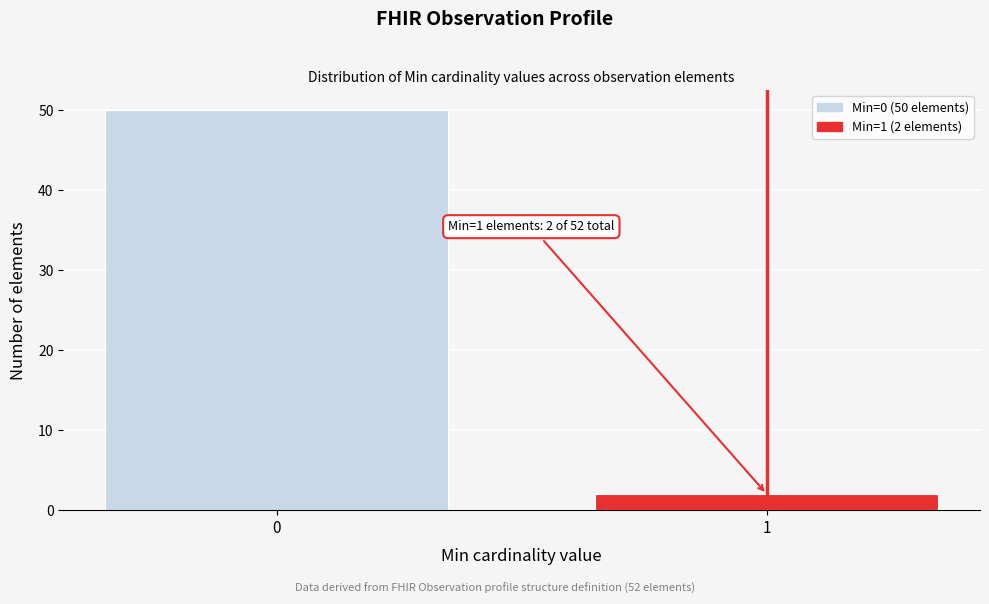

Reading left to right, transcribe all the data shown in this chart.

50	2